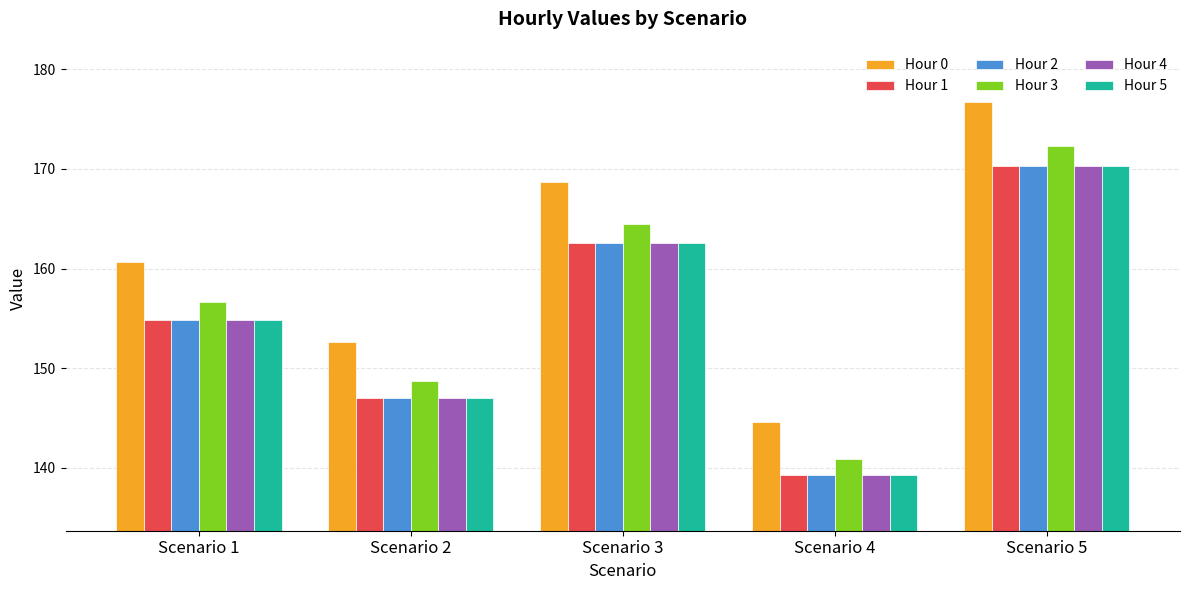

True or false: Hour 0 has a value of 168.7 at Scenario 3.

True